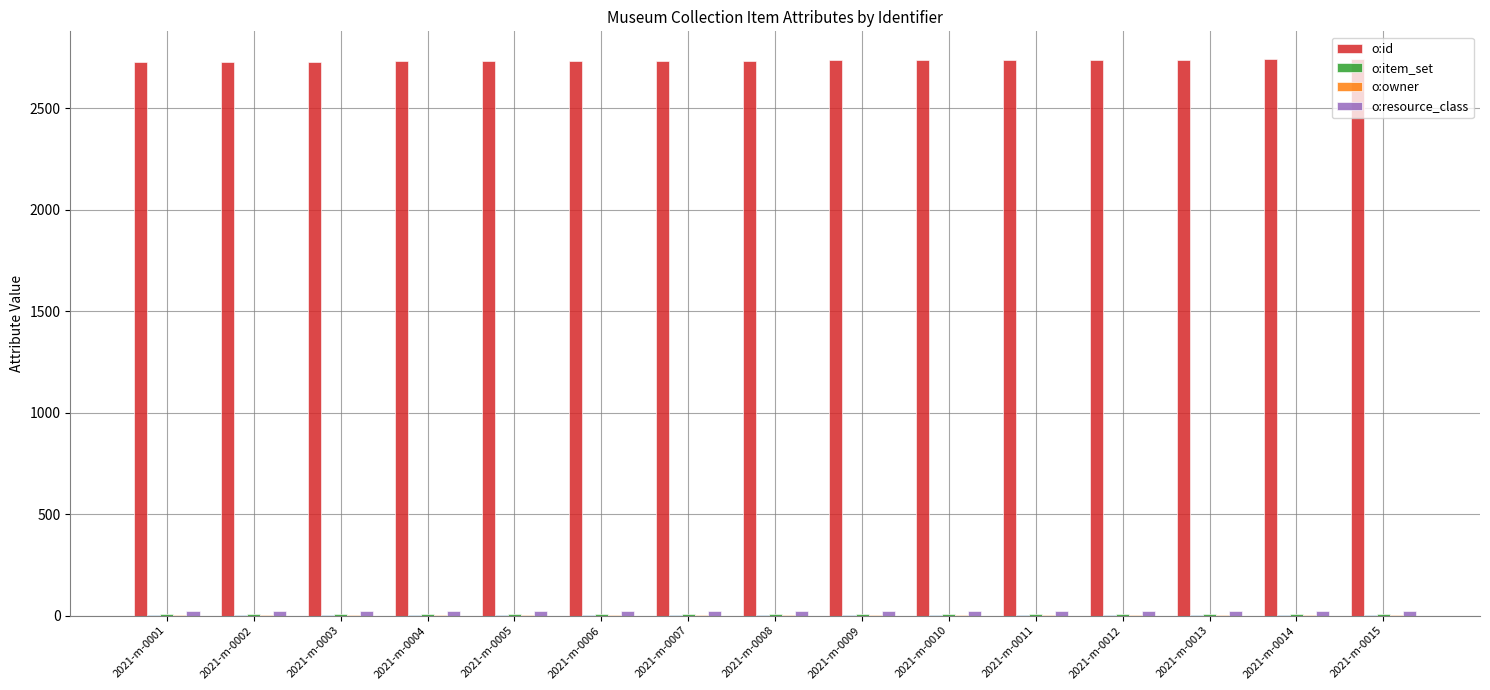

What is the difference between the o:id values at 2021-m-0011 and 2021-m-0015?

4